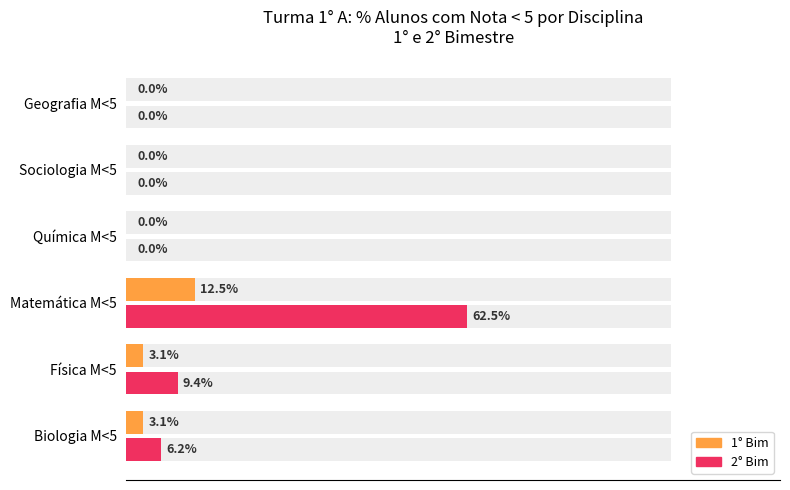

What is the value of the 2° Bim bar at the 3rd from the left?

62.5